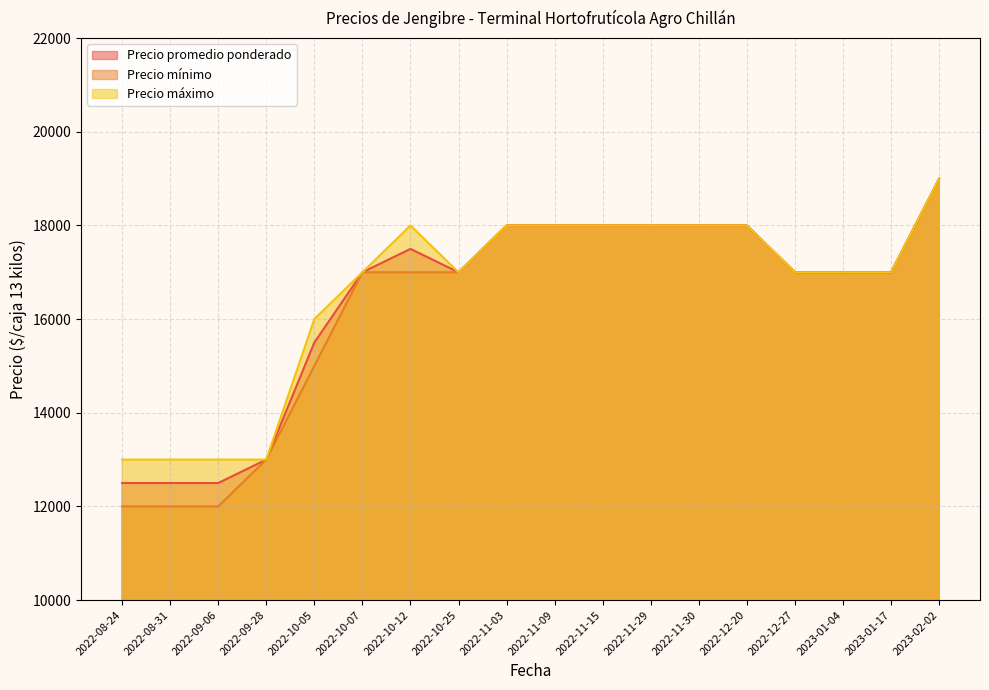

Is it true that Precio máximo equals 17000 at 2022-10-25?

True